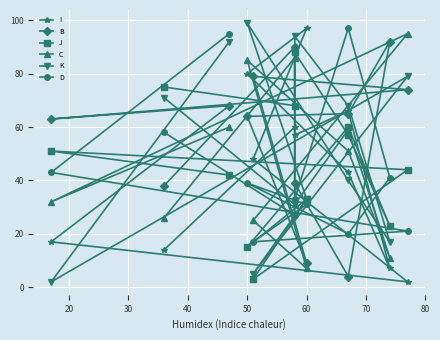

How many times do C and D cross each other?

6